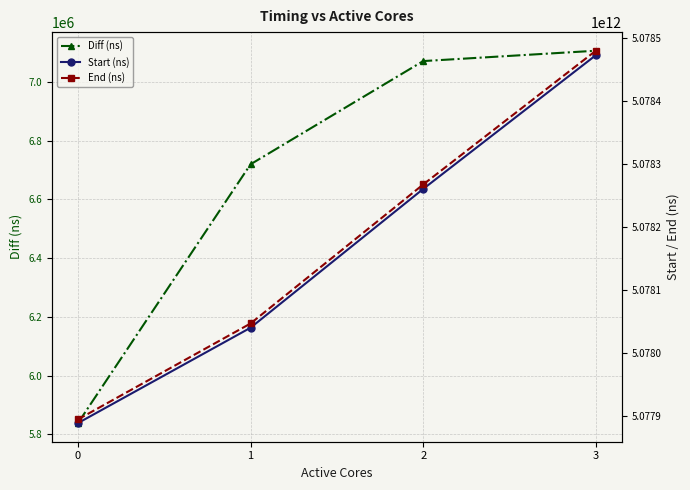

Reading right to left, transcribe all the data shown in this chart.

Diff (ns): 7105560	7070347	6719161	5838423
Start (ns): 5078473020987	5078260853158	5078040668578	5077889341978
End (ns): 5078480126547	5078267923505	5078047387739	5077895180401